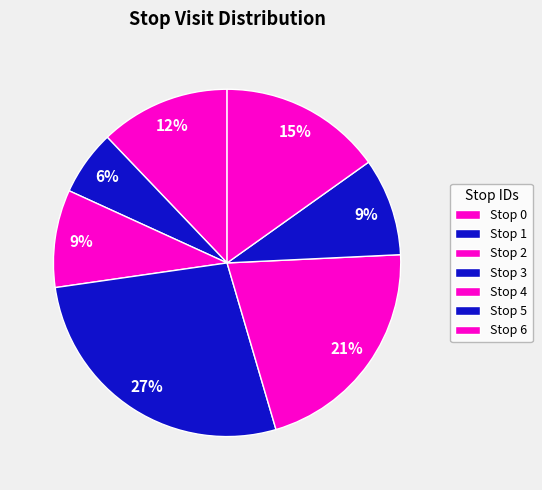

To the nearest percent, what portion does Stop 5 represent?

9%